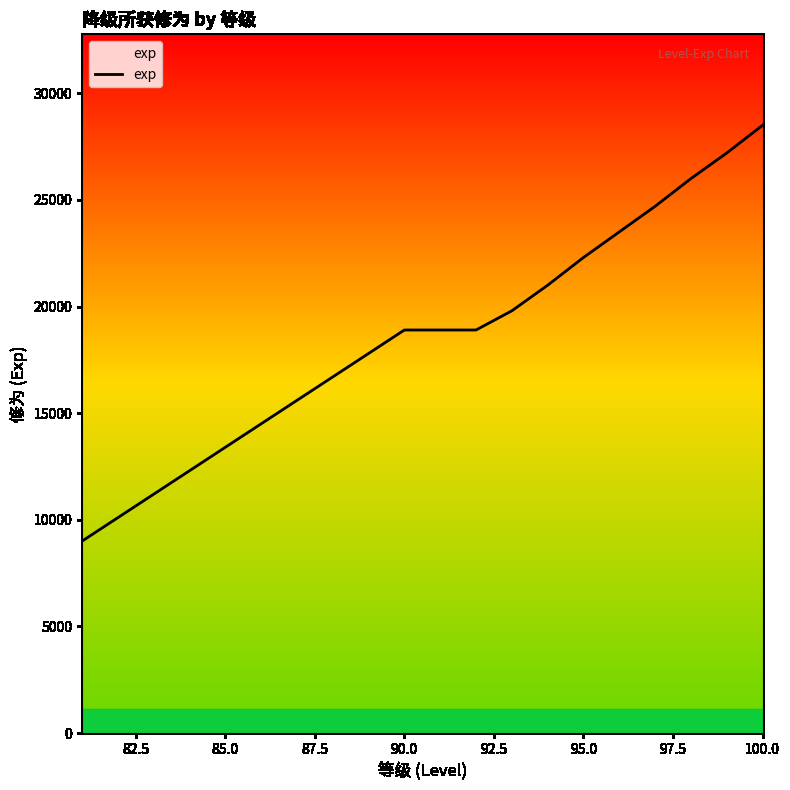

Reading left to right, transcribe all the data shown in this chart.

9000	10100	11200	12300	13400	14500	15600	16700	17800	18900	18900	18900	19800	21000	22300	23500	24700	26000	27200	28500